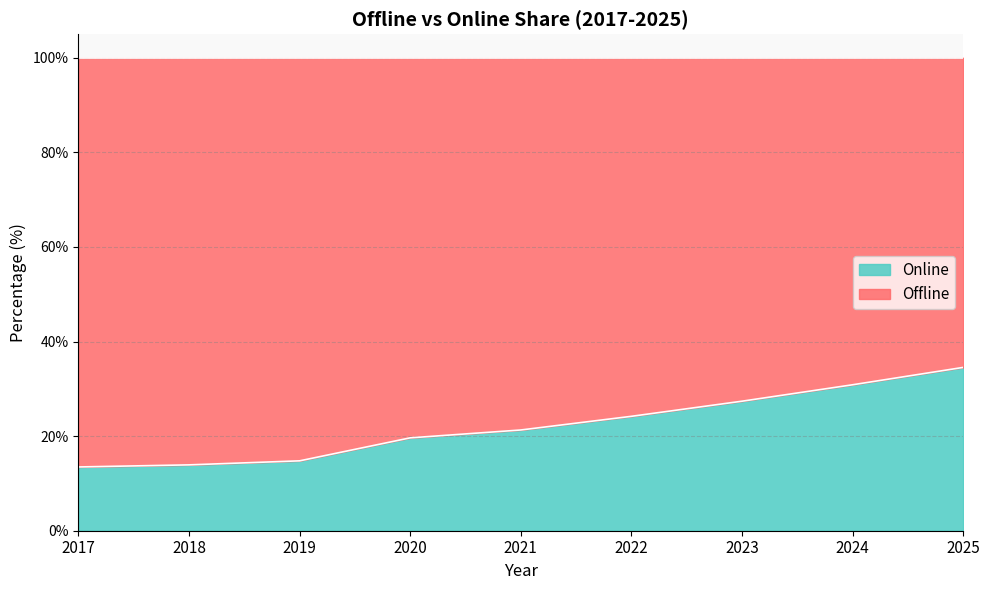

At which category does the chart reach its minimum across all series?

2017